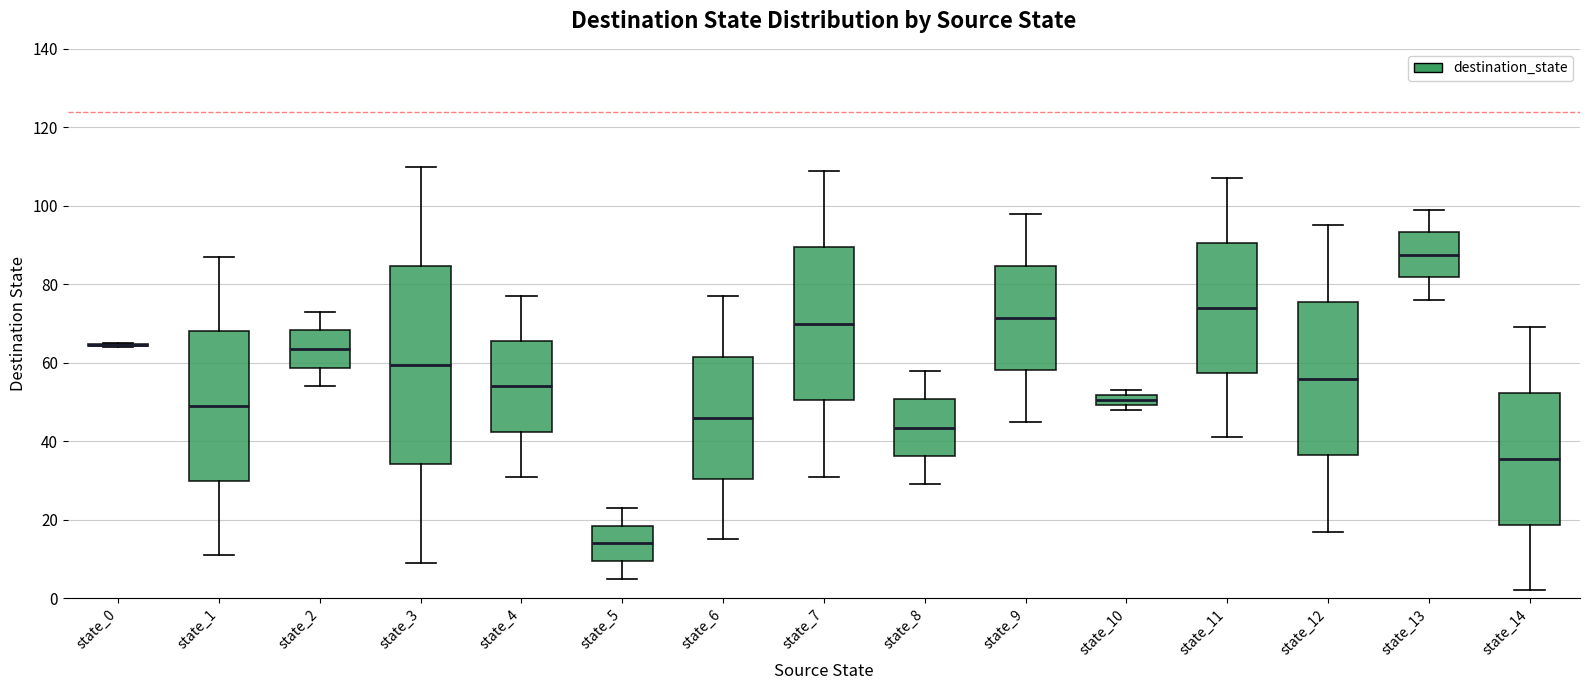

Comparing the boxes themselves (not the whiskers), which one is the tallest?

state_3